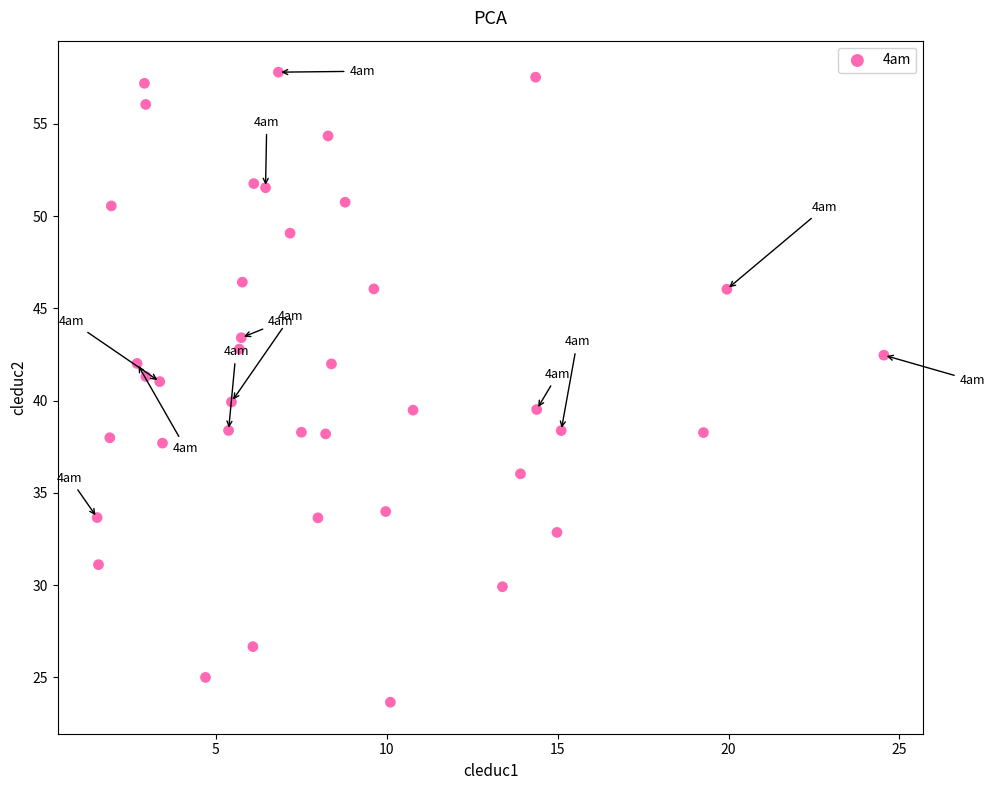

What is the range of Y values (max minus min)?

34.1